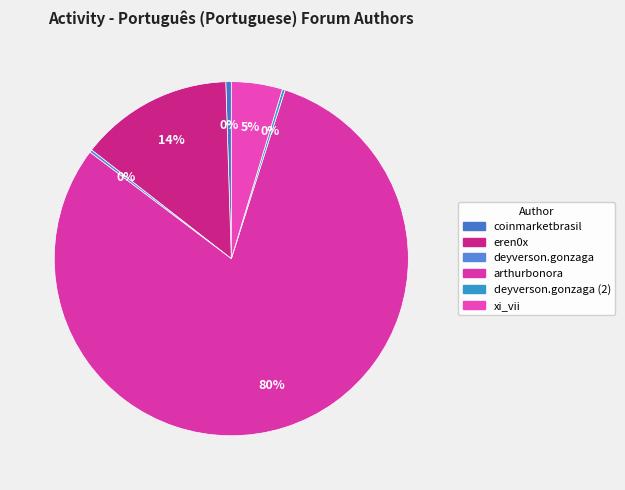

The arthurbonora slice represents 80% of the pie. True or false?

True